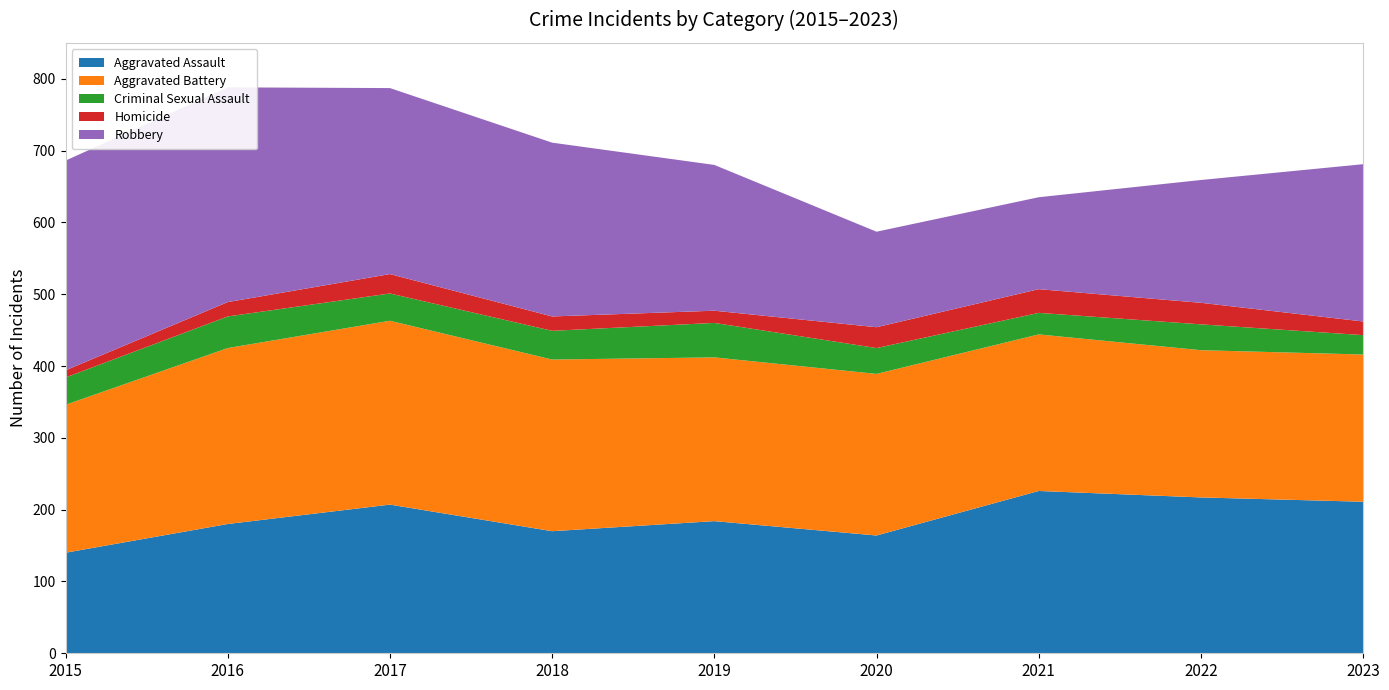

Reading left to right, transcribe all the data shown in this chart.

Aggravated Assault: 2015=140	2016=180	2017=207	2018=170	2019=184	2020=164	2021=226	2022=217	2023=211
Aggravated Battery: 2015=206	2016=245	2017=256	2018=239	2019=228	2020=225	2021=218	2022=205	2023=205
Criminal Sexual Assault: 2015=38	2016=44	2017=38	2018=40	2019=48	2020=36	2021=30	2022=36	2023=27
Homicide: 2015=10	2016=20	2017=27	2018=20	2019=17	2020=29	2021=33	2022=30	2023=19
Robbery: 2015=292	2016=299	2017=259	2018=242	2019=203	2020=133	2021=128	2022=171	2023=219